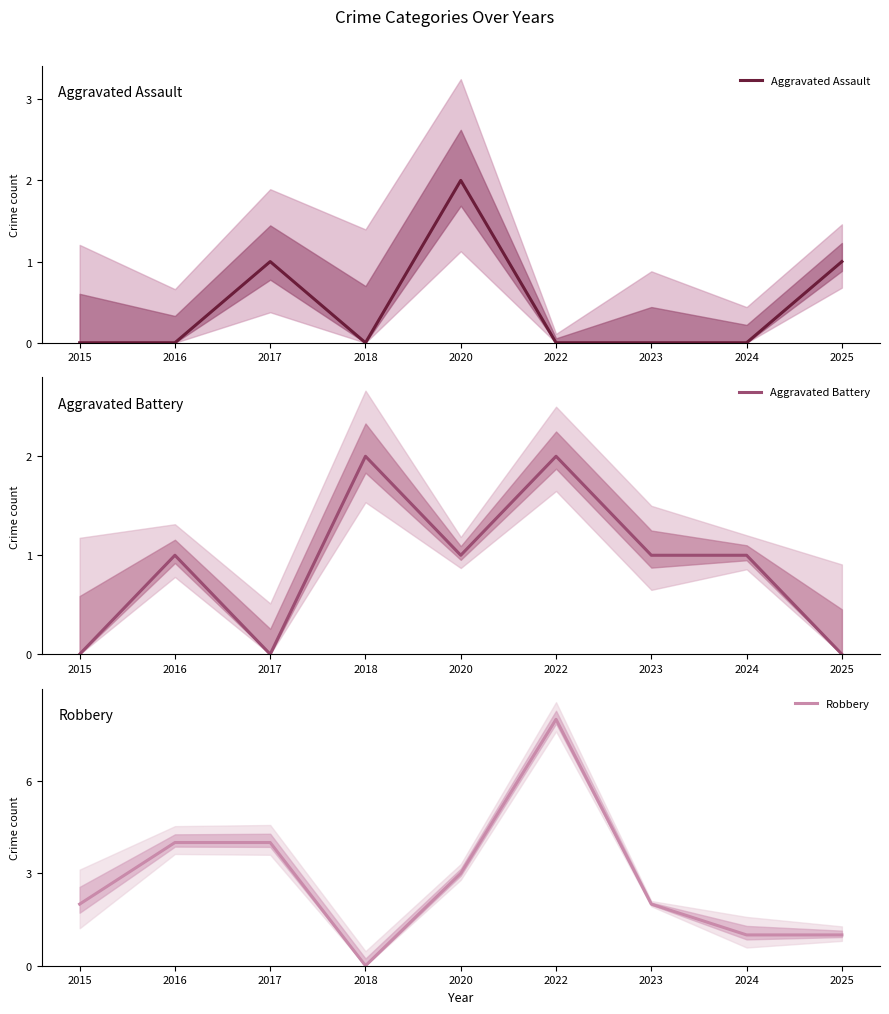

Is the value of Robbery at 2025 greater than the value of Aggravated Battery at 2022?

No